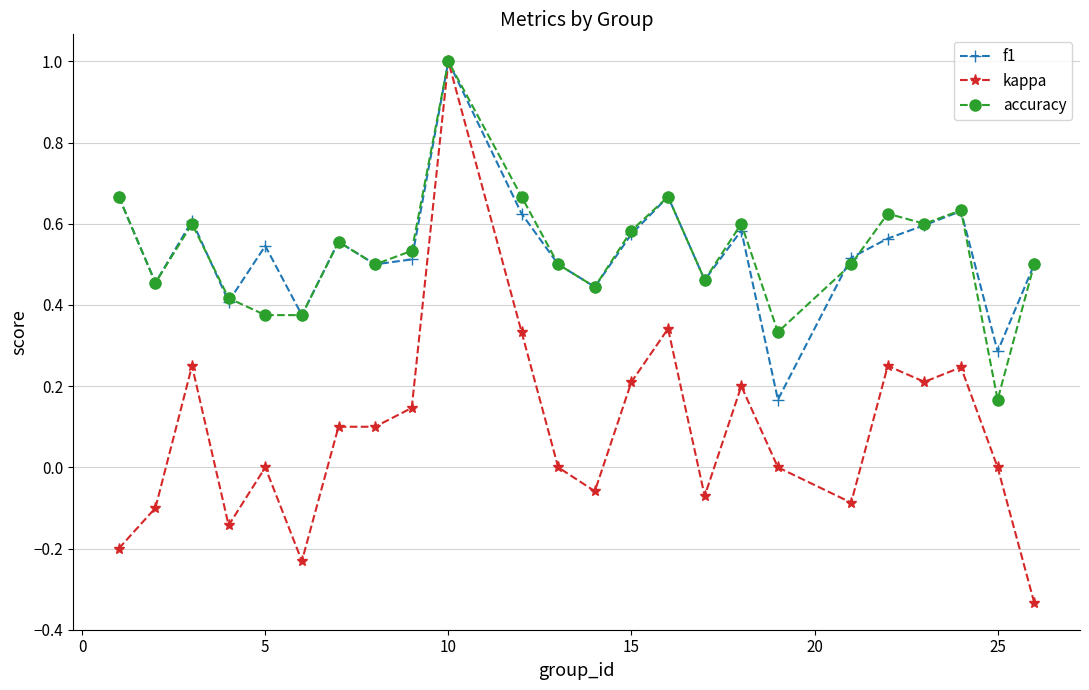

Which series has the widest spread of values?

kappa